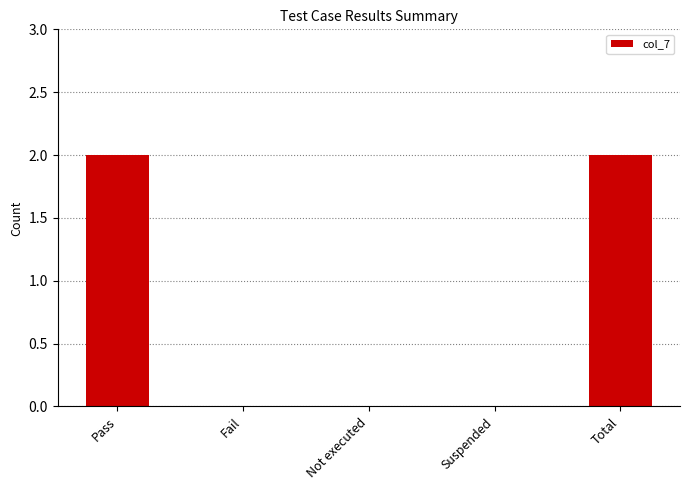

Reading left to right, transcribe all the data shown in this chart.

2	0	0	0	2